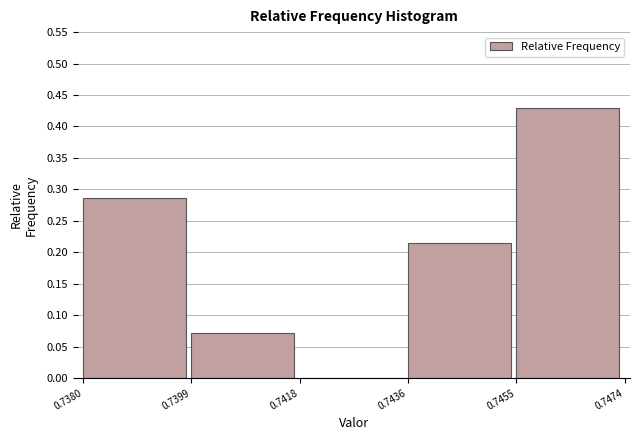

Over which range of the x-axis is the bar tallest?

0.7455 to 0.7474